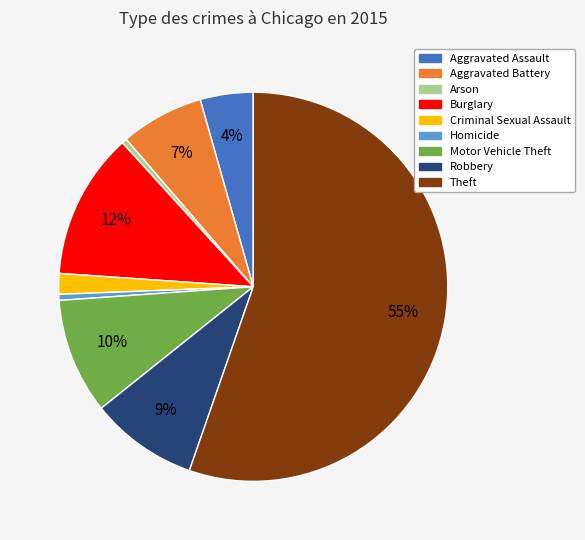

The Arson slice represents 0% of the pie. True or false?

True